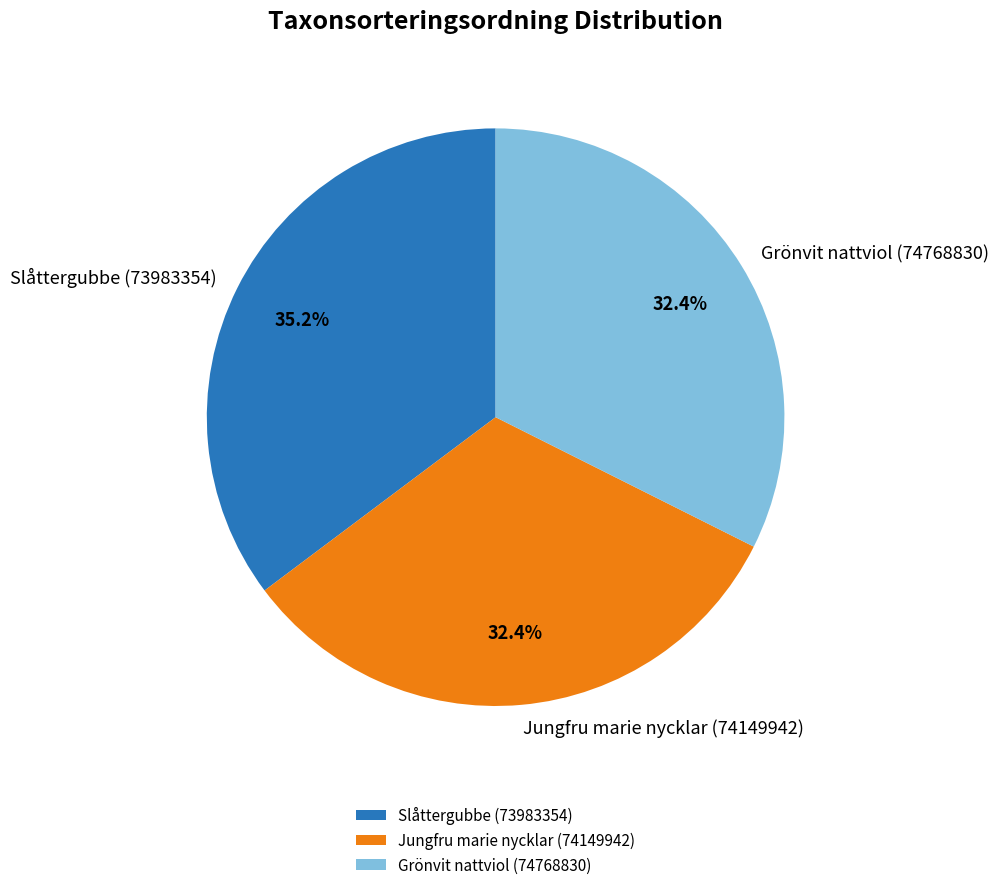

Does Jungfru marie nycklar (74149942) represent more than half of the total?

No